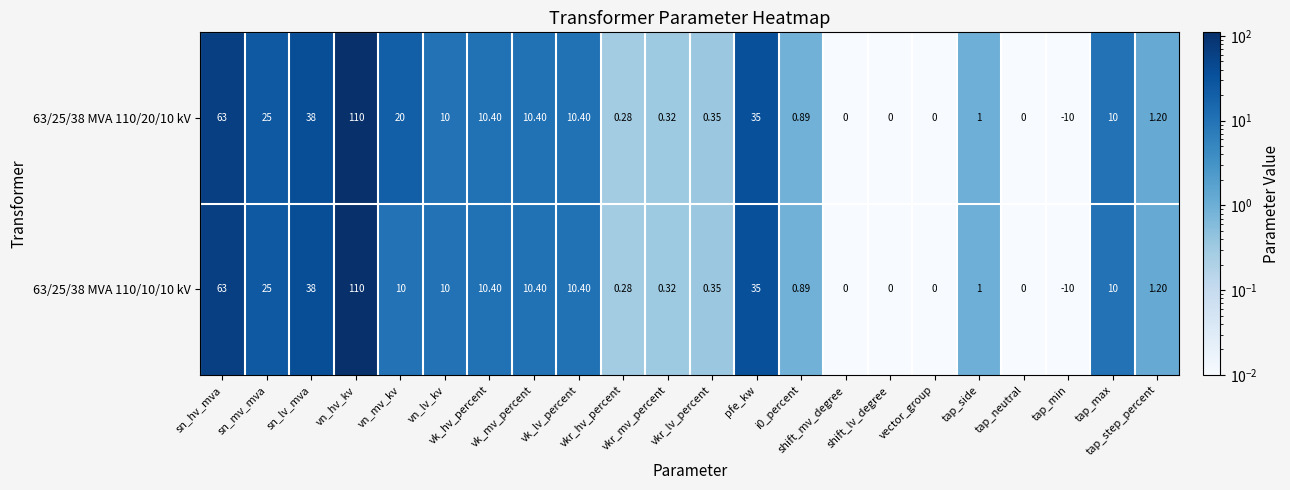

Count the number of categories in the chart.

22